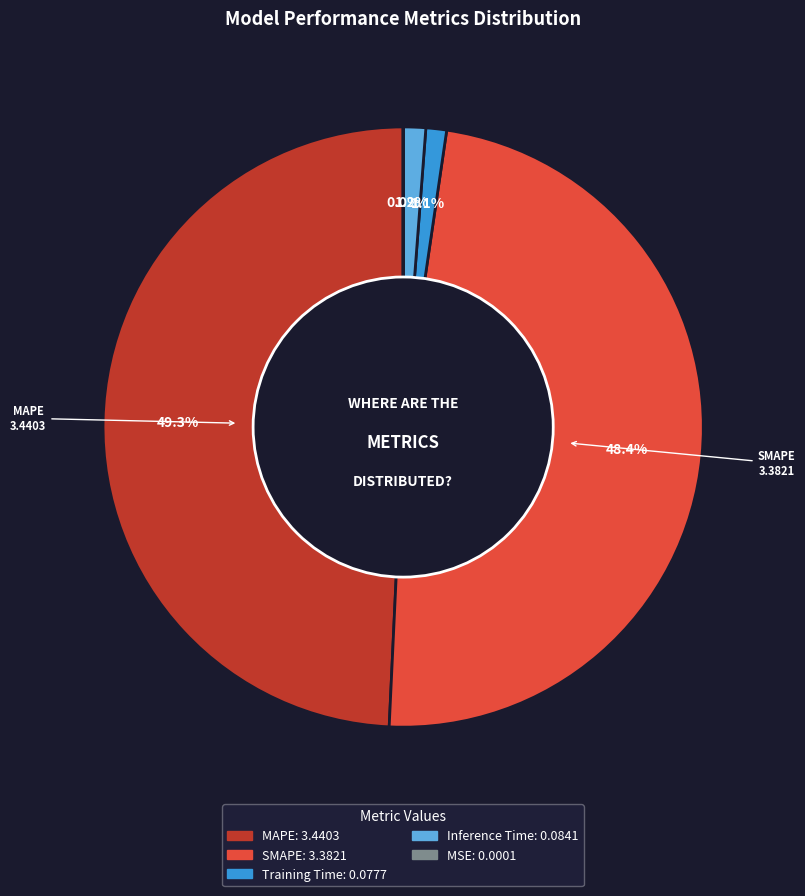

Which category has the biggest portion of the pie?

MAPE